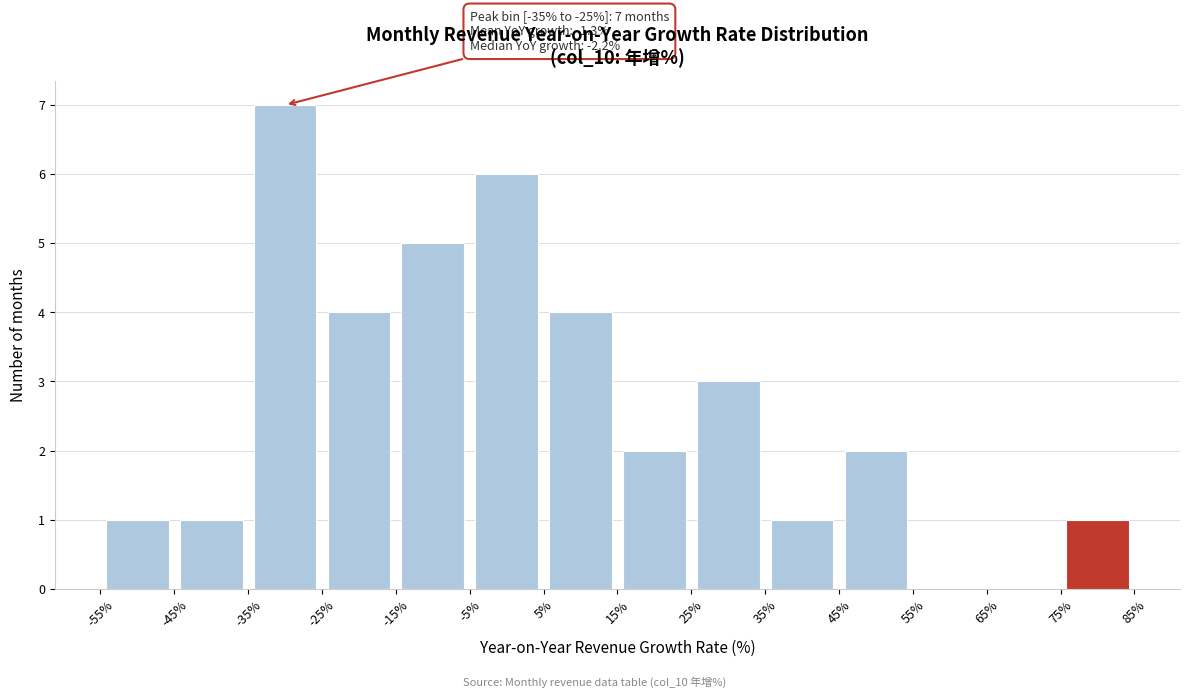

Over which range of the x-axis is the bar tallest?

-35% to -25%